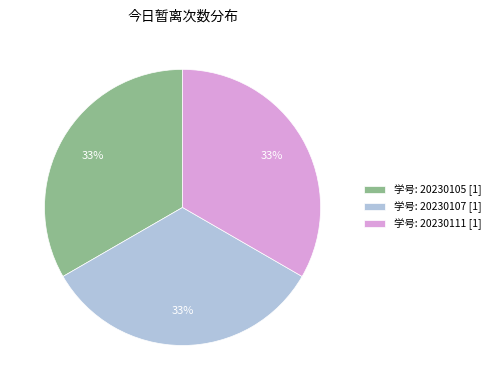

Is there any slice that represents more than half of the pie?

No